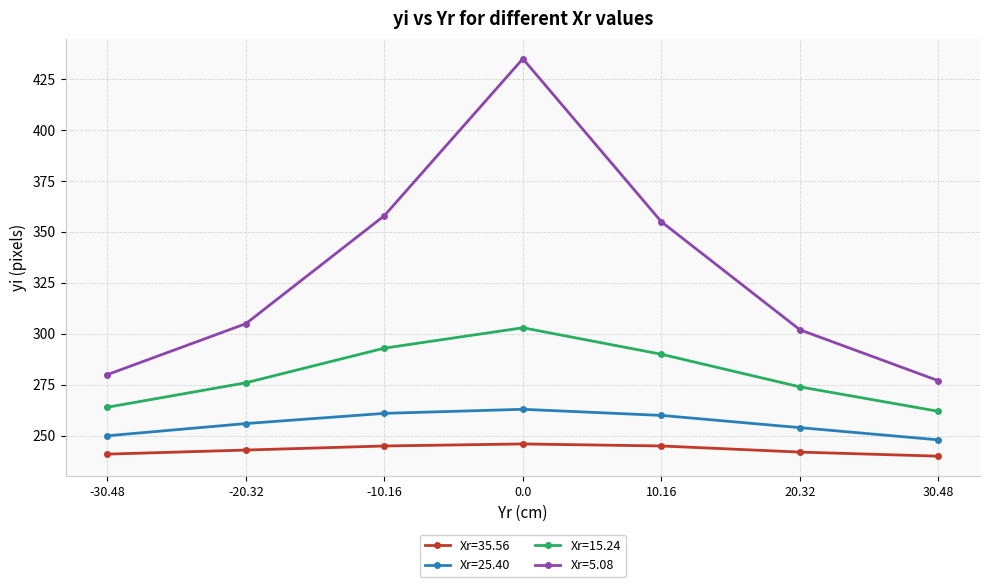

What is the highest value of the Xr=5.08 series?

435